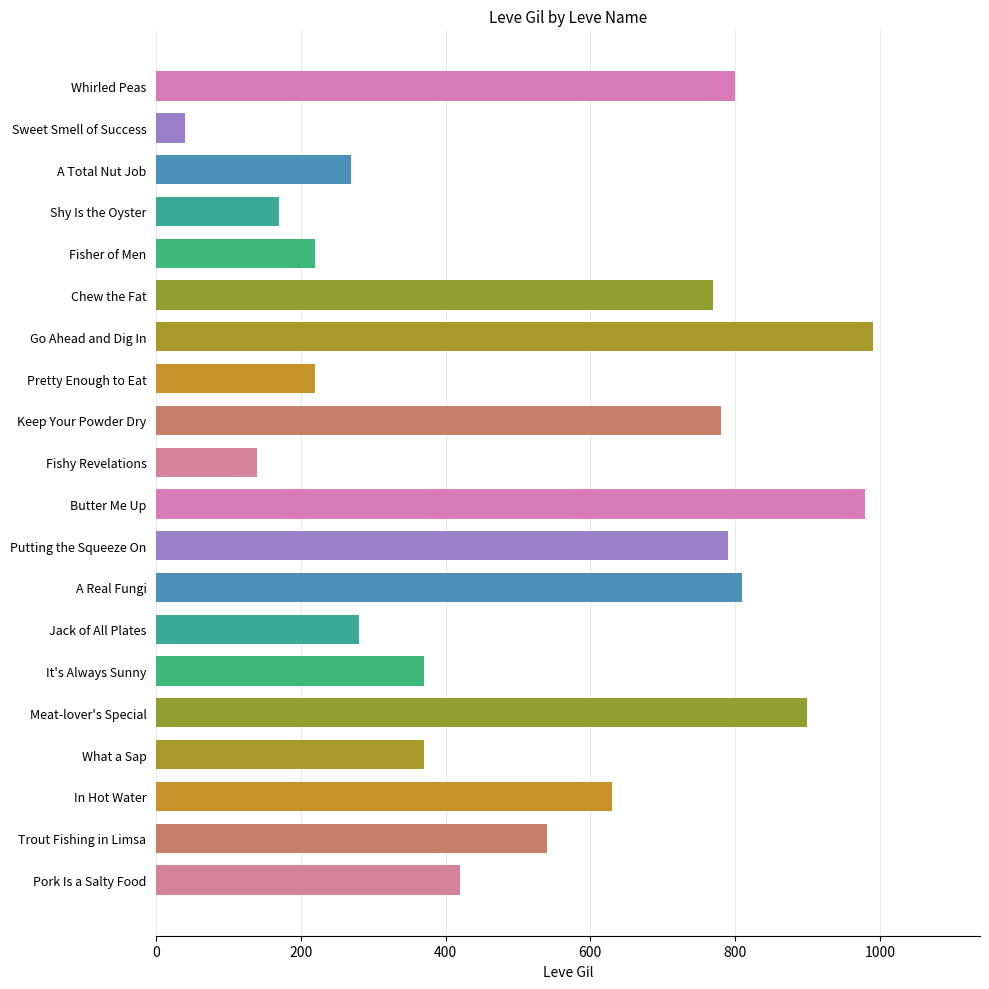

At which label is the value closest to 515?

Trout Fishing in Limsa